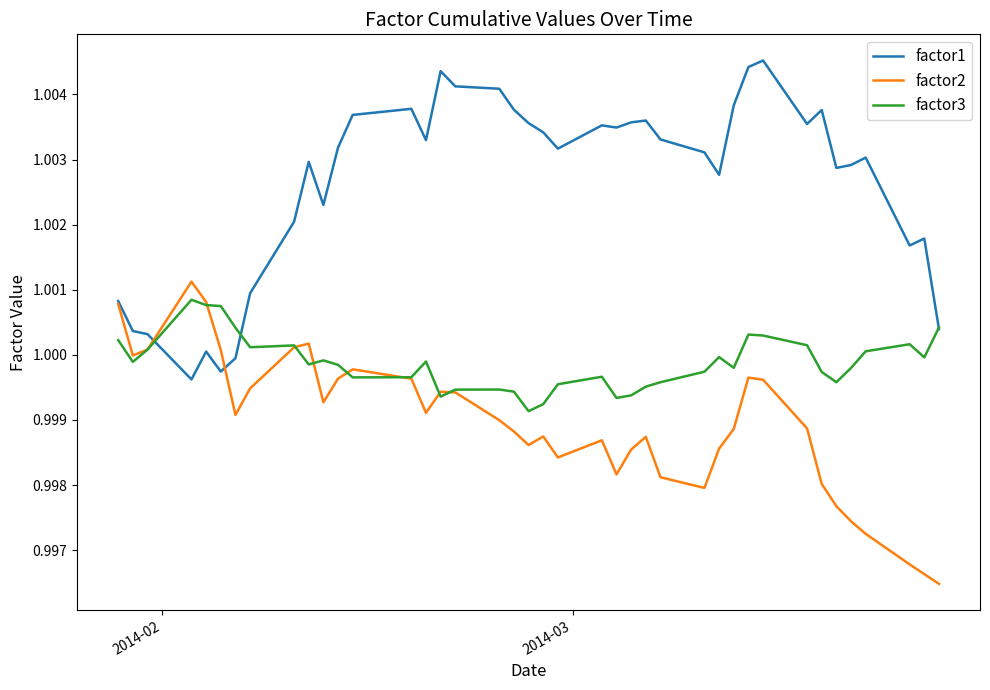

Which series has the largest total across all categories?

factor1